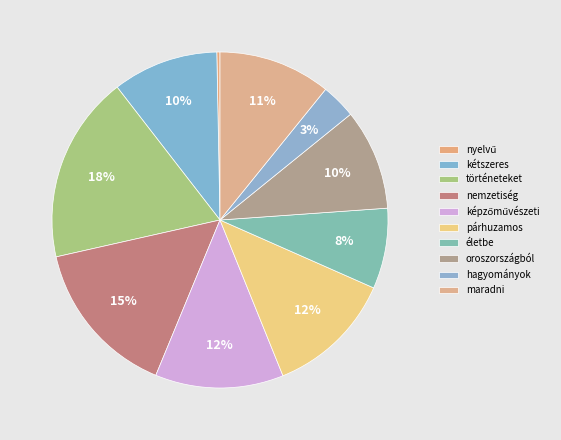

How many slices are in this pie chart?

10